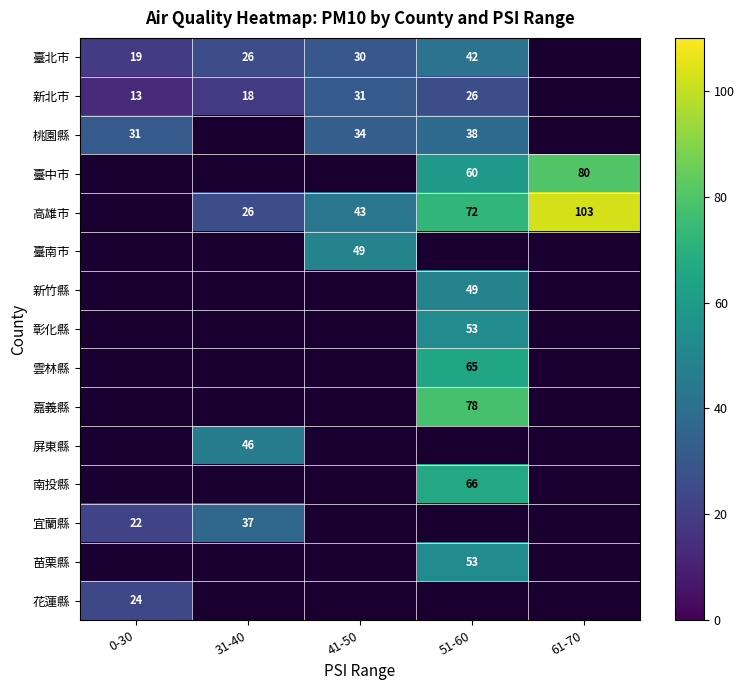

Is it true that 新北市 equals 5 at 0-30?

False